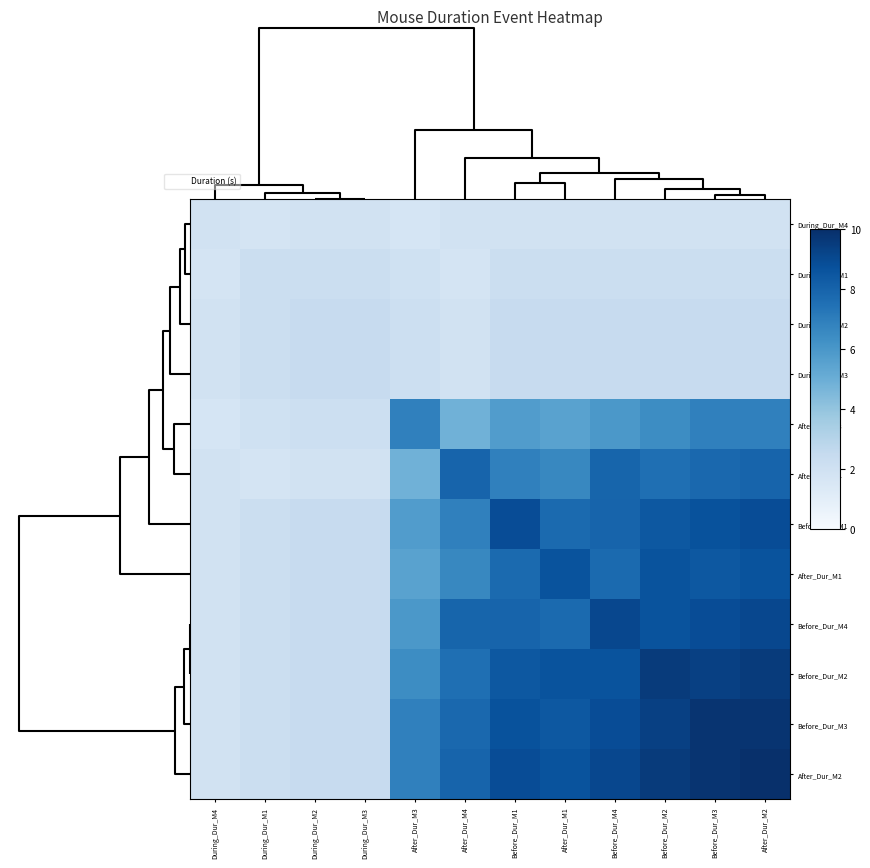

Rank the series by their maximum value, from highest to lowest.

After_Dur_M2, Before_Dur_M3, Before_Dur_M2, Before_Dur_M4, Before_Dur_M1, After_Dur_M1, After_Dur_M4, After_Dur_M3, During_Dur_M2, During_Dur_M3, During_Dur_M1, During_Dur_M4